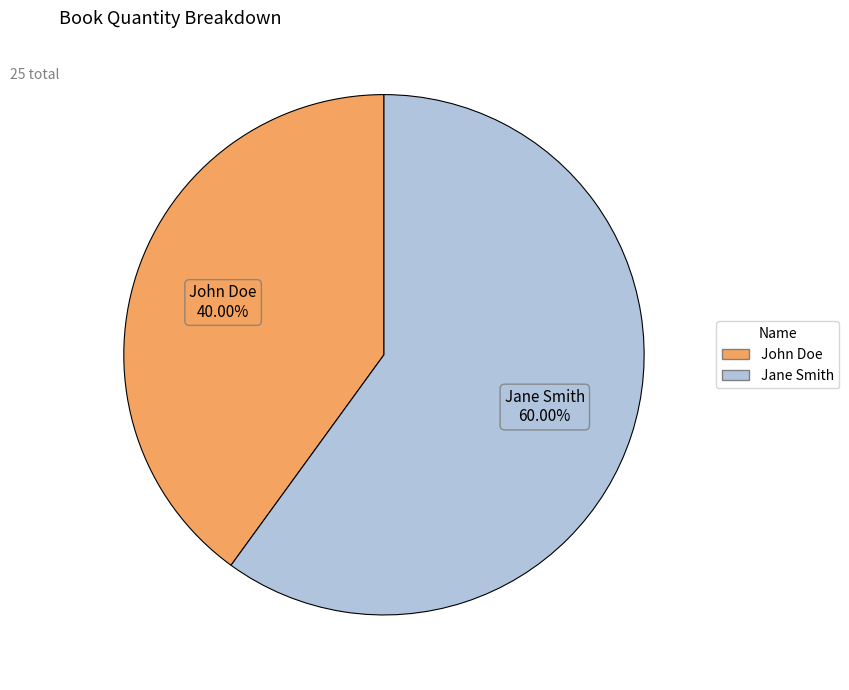

To the nearest percent, what percentage of the pie is John Doe?

40%